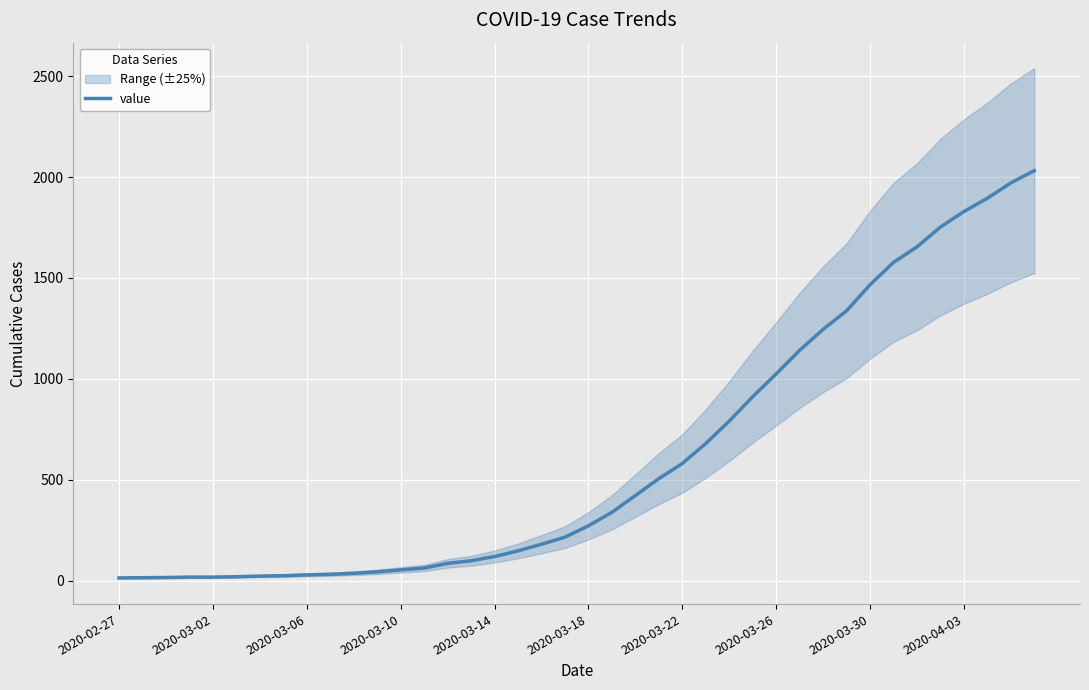

What is the highest value of the value series?

2032